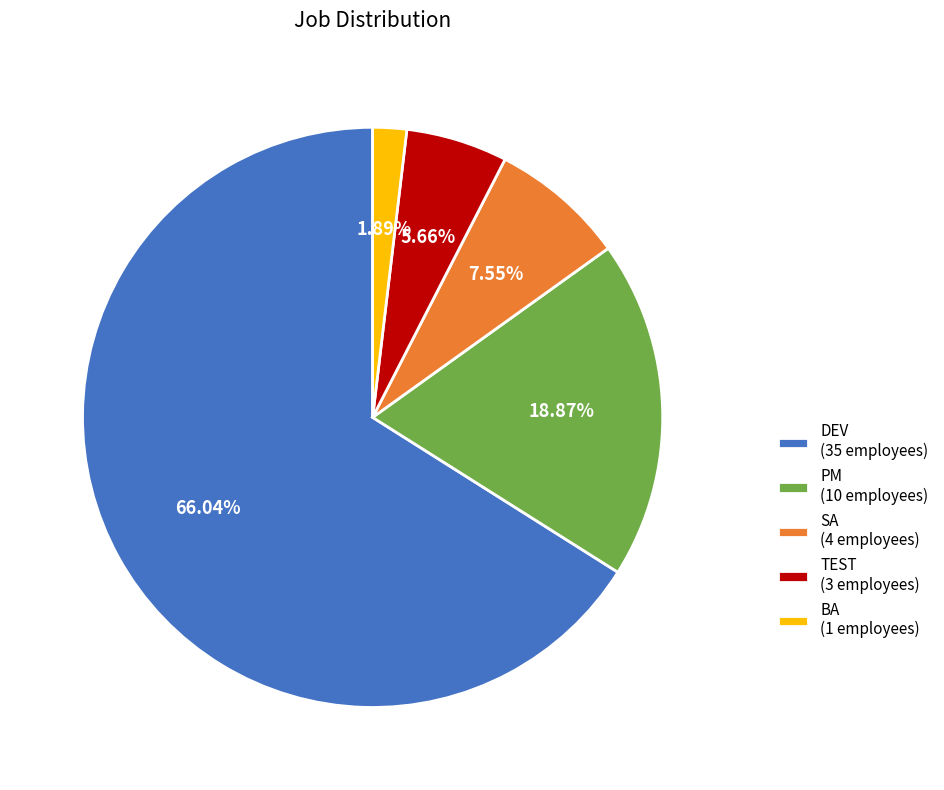

How many slices are in this pie chart?

5